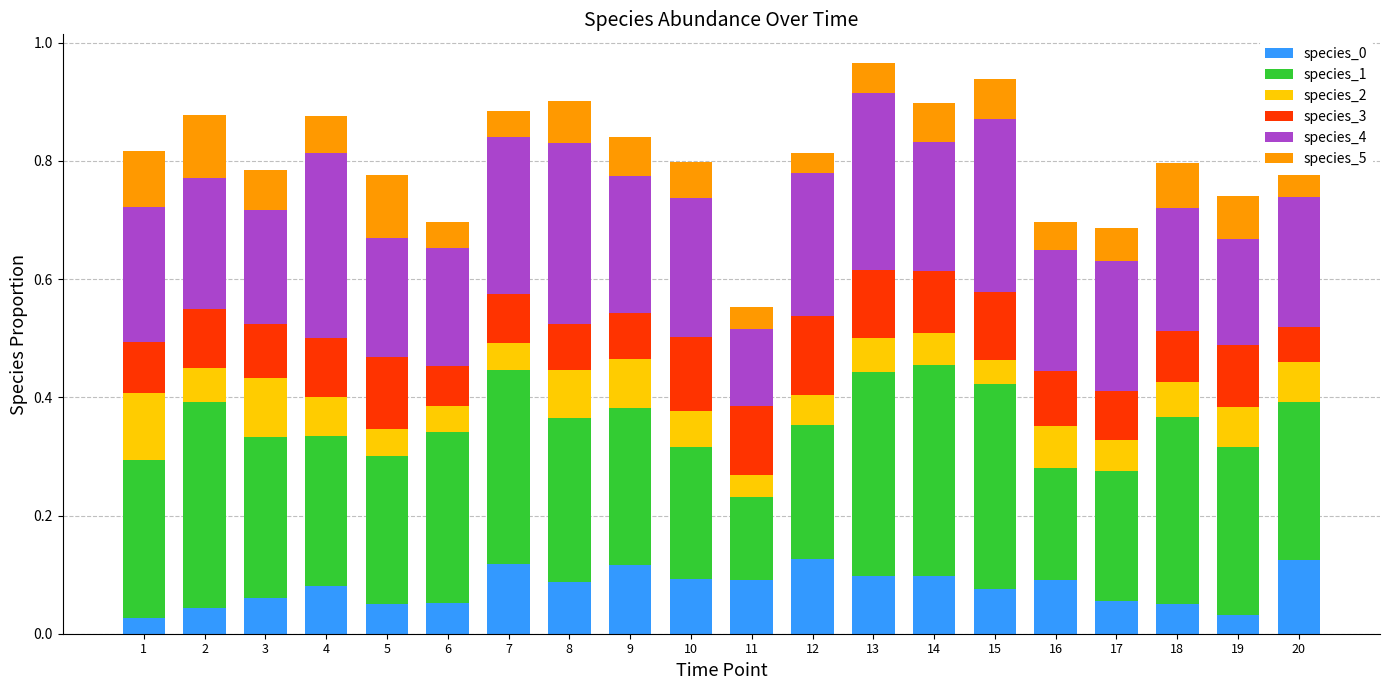

What is the total value across all series at 19?

0.7